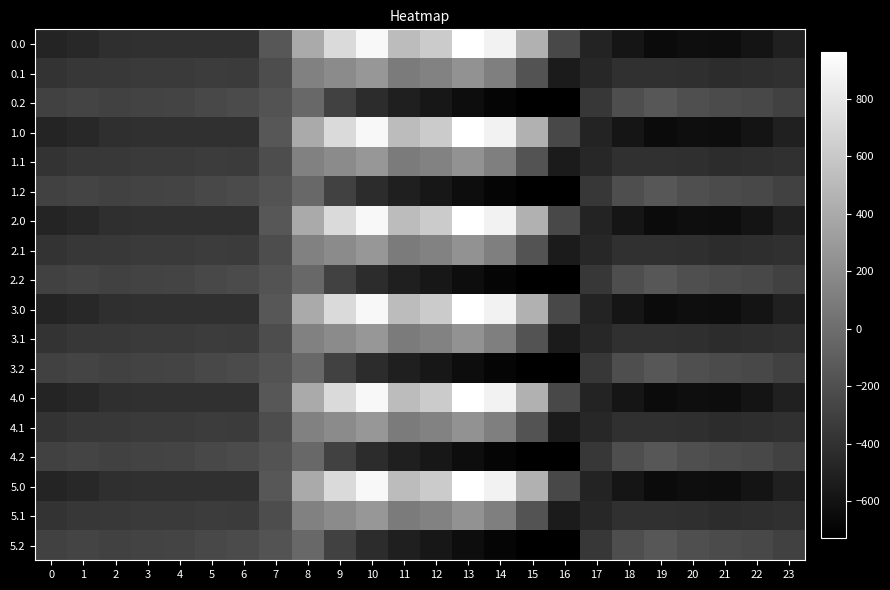

How many distinct data groups are displayed?

18